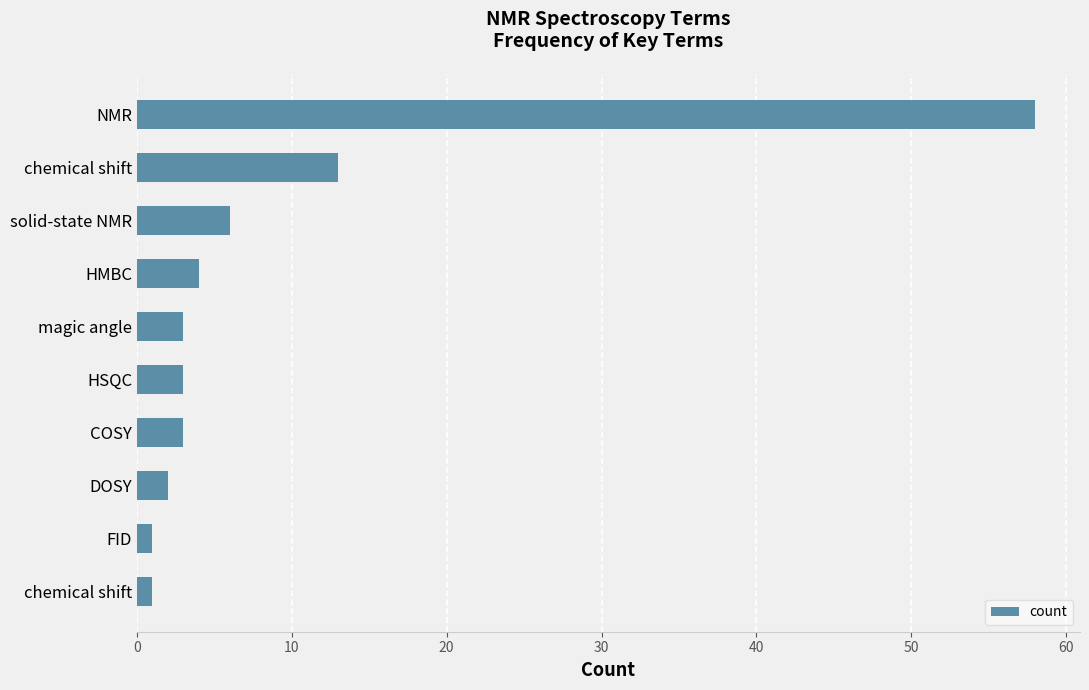

How many data points does each series have?

10